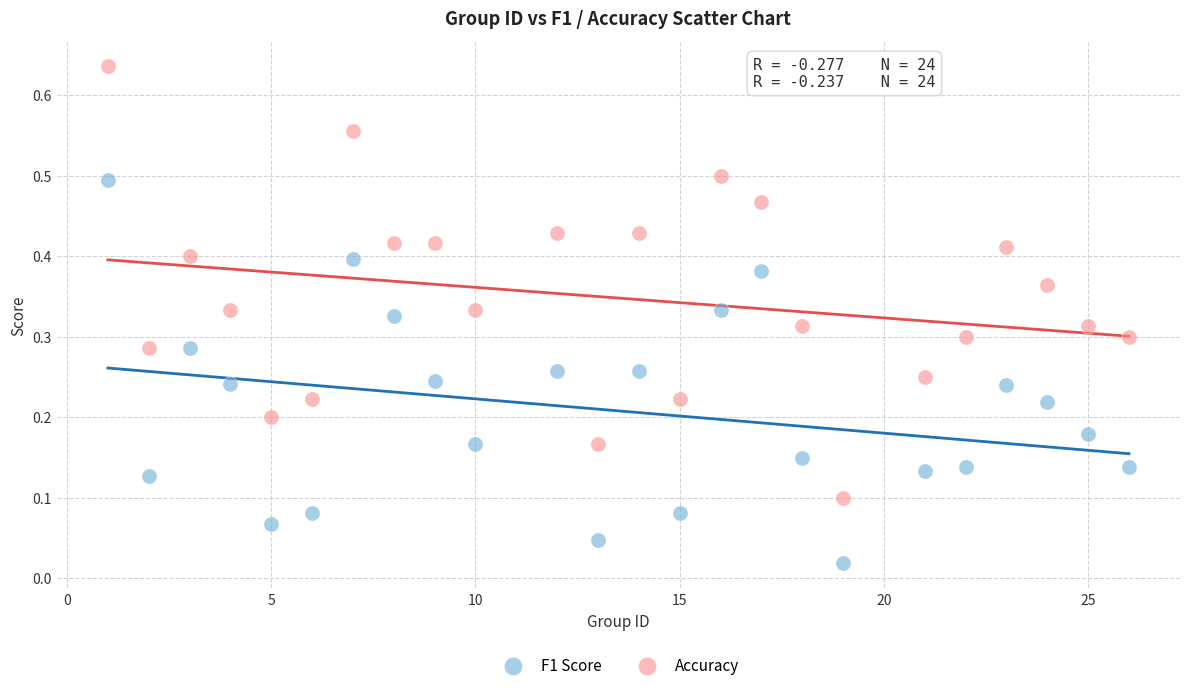

What is the X range (max minus min) for the scatter plot?

25.0